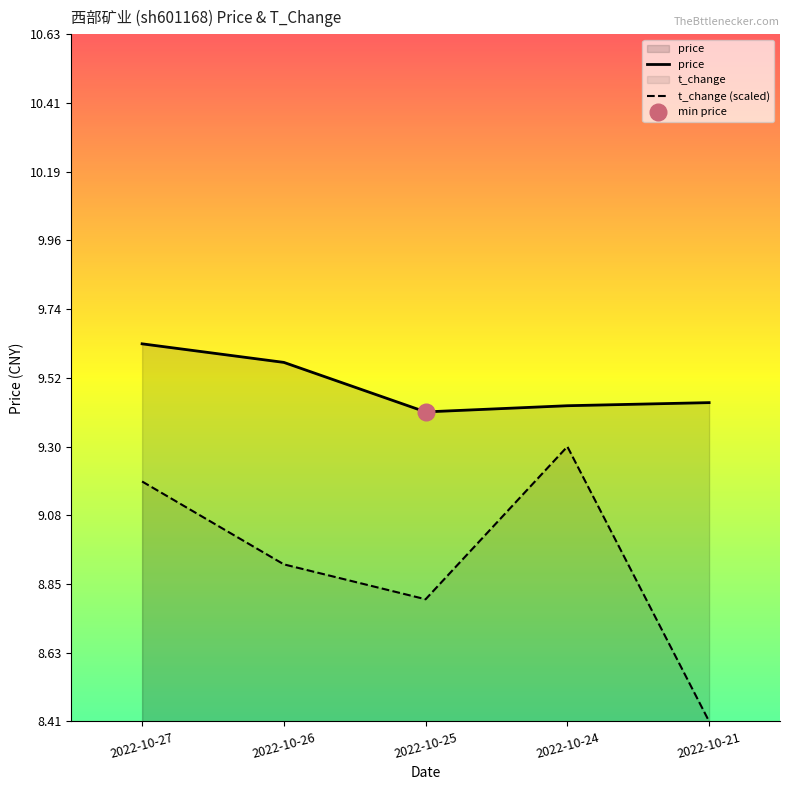

At which label does t_change (scaled) reach its minimum?

2022-10-21